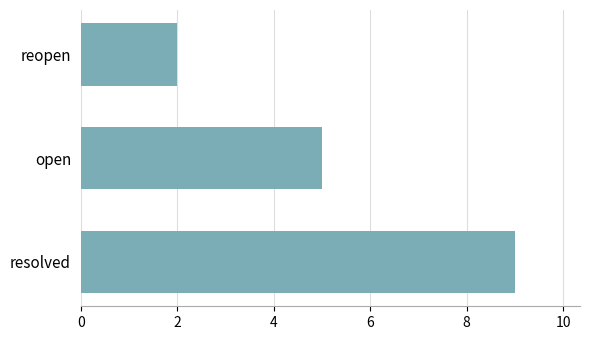

Which label corresponds to the smallest value in the chart?

reopen